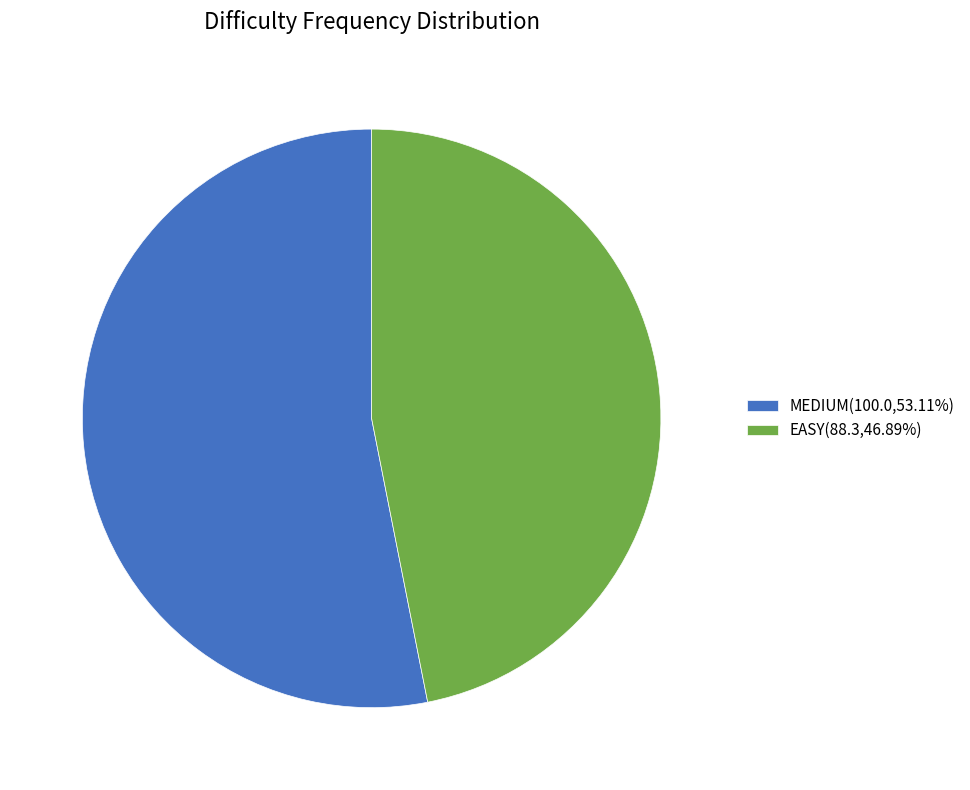

Does EASY(88.3,46.89%) represent more than half of the total?

No